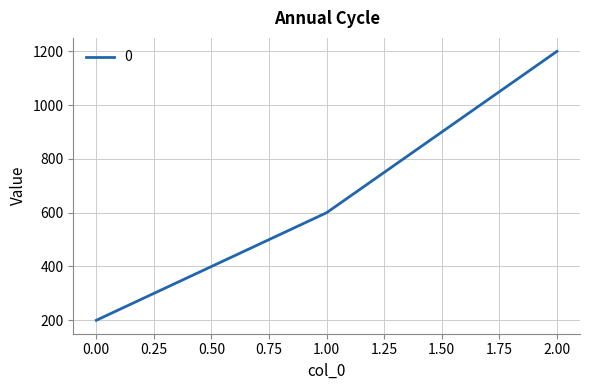

Reading right to left, transcribe all the data shown in this chart.

1200	600	200